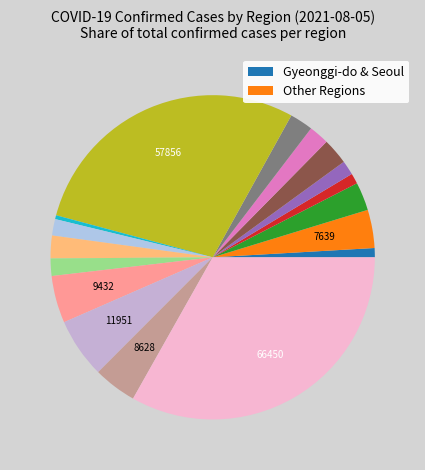

How many slices are in this pie chart?

17